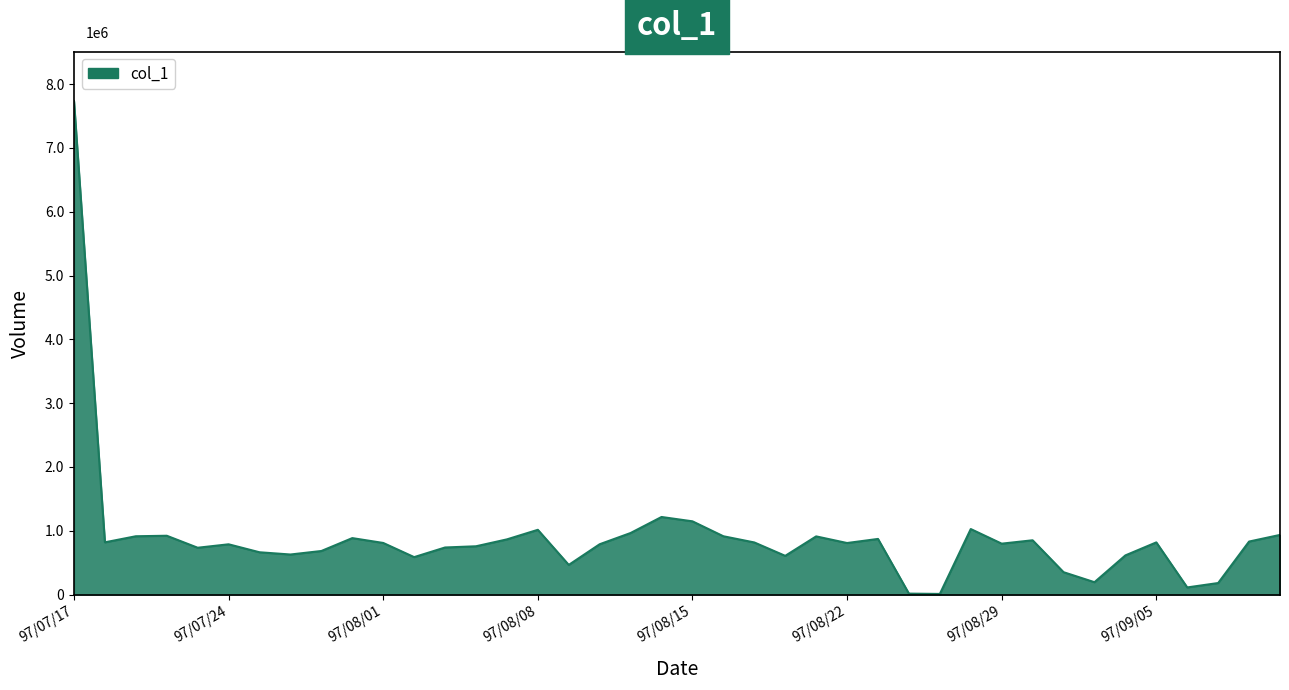

At which category does the data reach its first local valley?

97/07/18